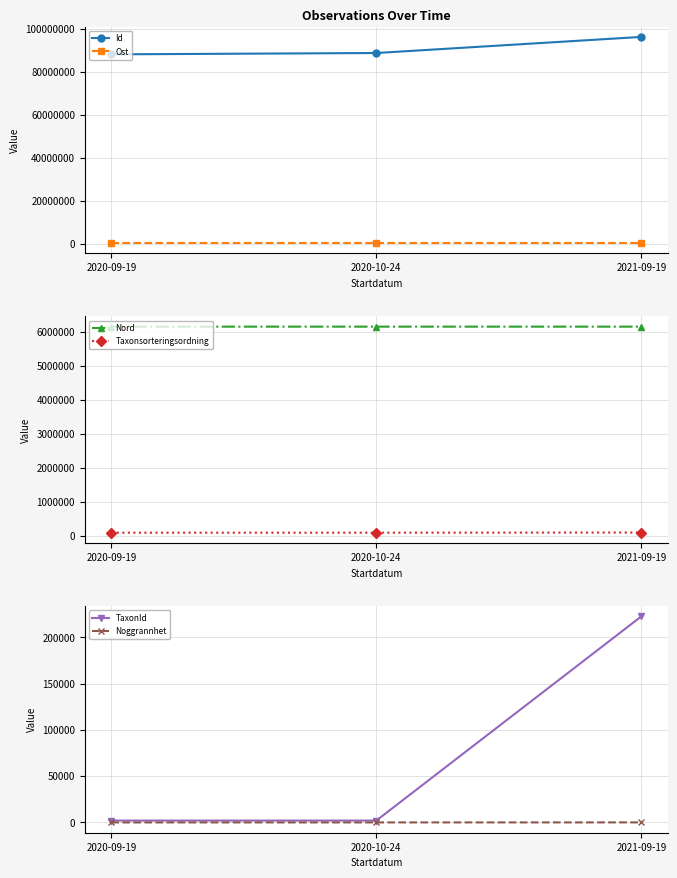

Reading left to right, what are all the values shown in this chart?

Id: 88073276.0	88697140.0	96180453.0
Ost: 393693.6	393687.4	393844.7
Nord: 6155540.0	6155543.0	6155502.9
Taxonsorteringsordning: 90174.0	90174.0	95613.0
TaxonId: 2014.0	2014.0	222593.0
Noggrannhet: 10.0	10.0	25.0